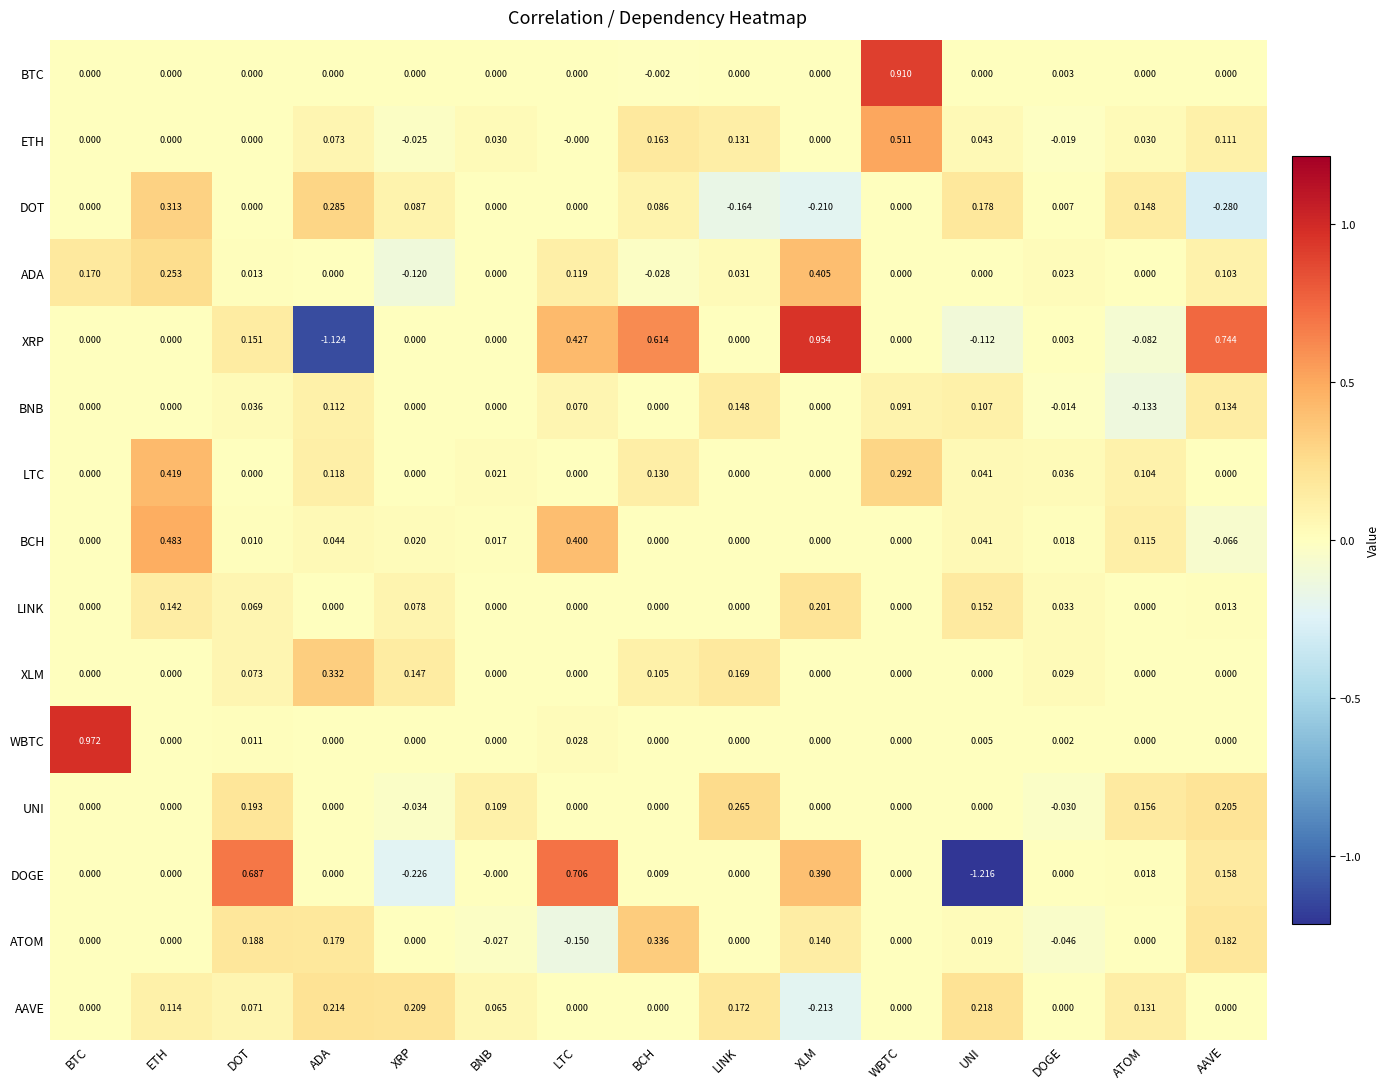

Which series has the largest total across all categories?

XRP